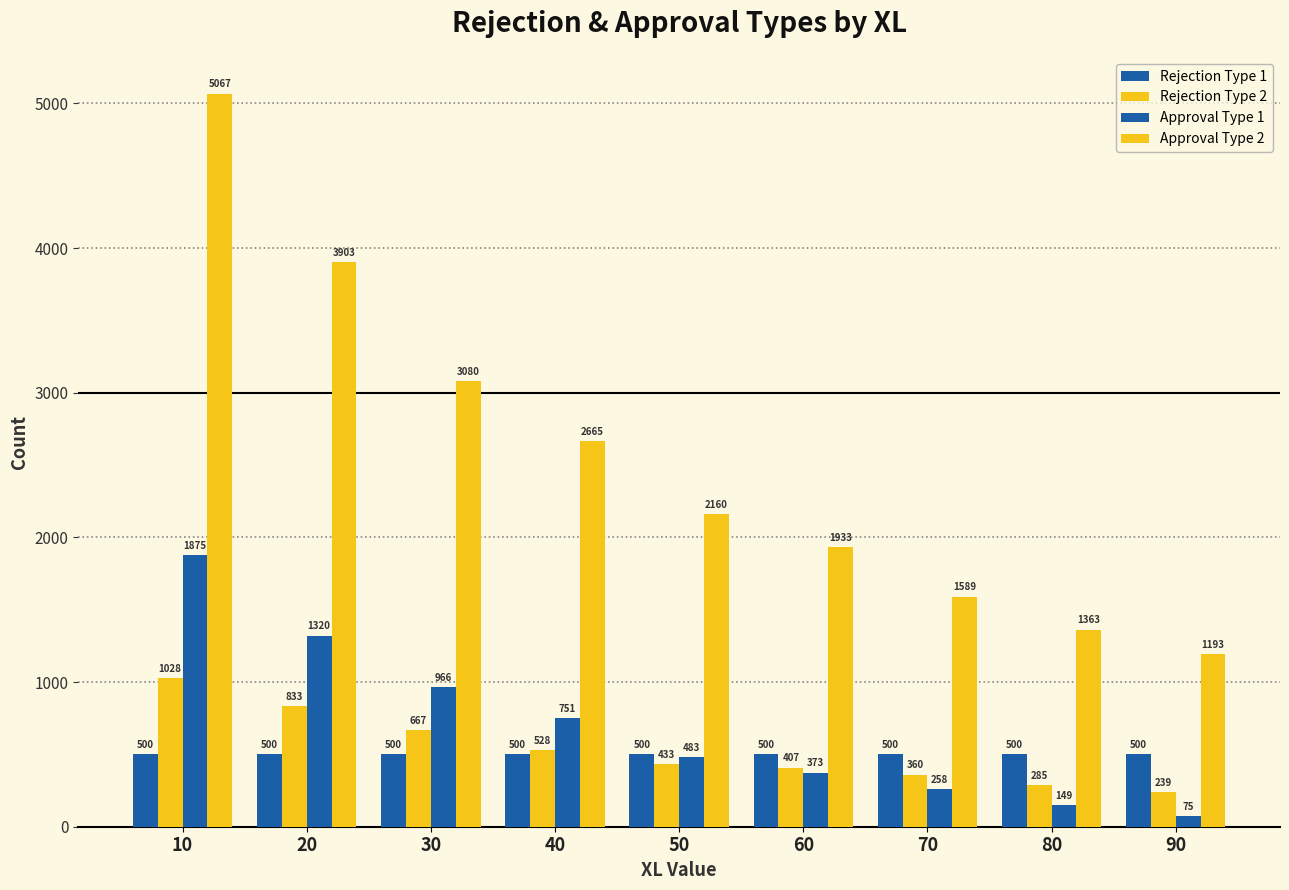

At which label does Approval Type 2 reach its minimum?

90